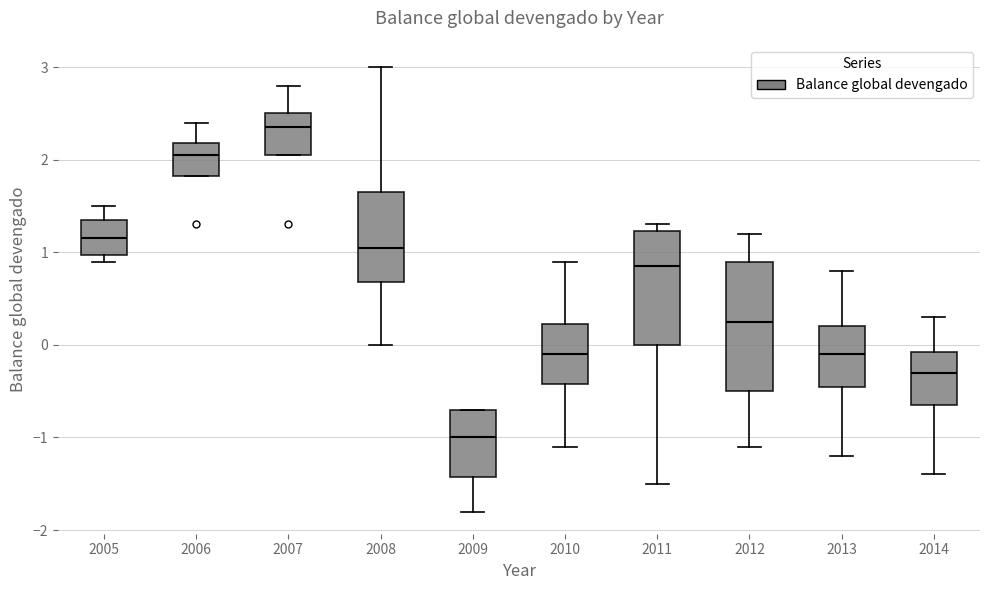

Reading left to right, transcribe this box plot: for each box, give where its median line is, the range the box spans, and where its two whiskers end, as read against the y-axis. The values are not printed on the chart, so give them approximately, as read against the axis.

2005: median 1.2, box 1.0 to 1.4, whiskers 0.9 to 1.5
2006: median 2.1, box 1.8 to 2.2, whiskers 1.8 to 2.4
2007: median 2.4, box 2.1 to 2.5, whiskers 2.1 to 2.8
2008: median 1.1, box 0.7 to 1.7, whiskers 0.0 to 3.0
2009: median -1.0, box -1.4 to -0.7, whiskers -1.8 to -0.7
2010: median -0.1, box -0.4 to 0.2, whiskers -1.1 to 0.9
2011: median 0.9, box 0.0 to 1.2, whiskers -1.5 to 1.3
2012: median 0.3, box -0.5 to 0.9, whiskers -1.1 to 1.2
2013: median -0.1, box -0.4 to 0.2, whiskers -1.2 to 0.8
2014: median -0.3, box -0.6 to -0.1, whiskers -1.4 to 0.3